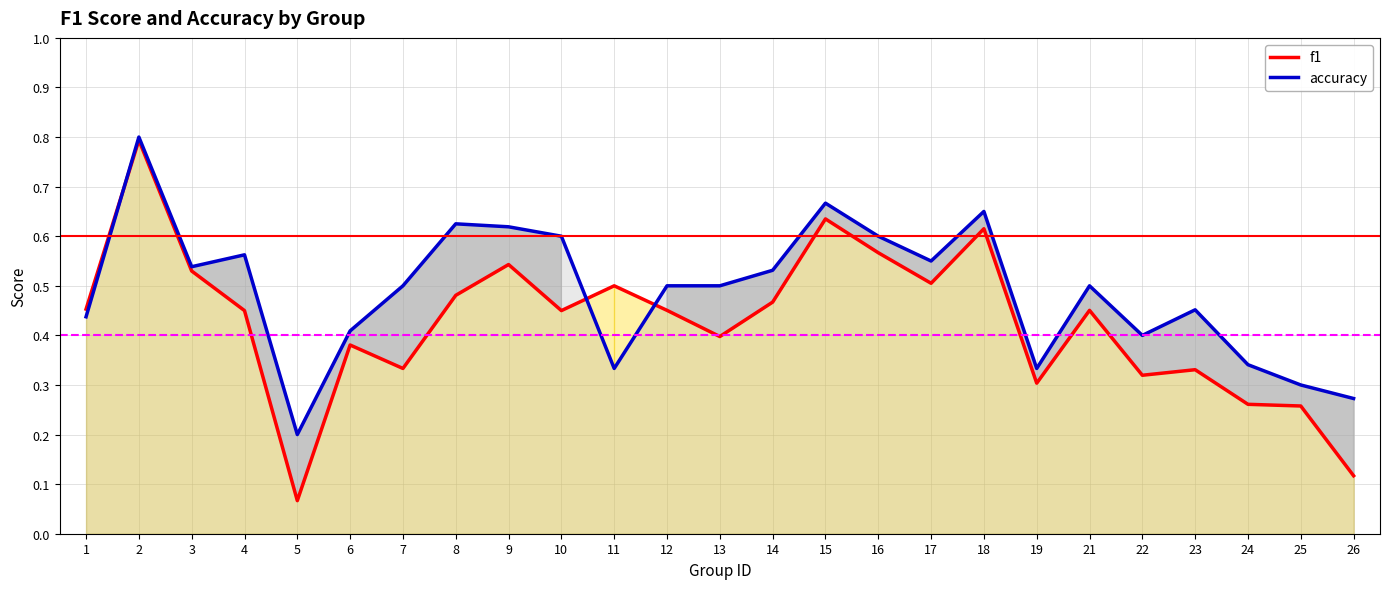

What is the value of the accuracy point at the 11th from the left?

0.3